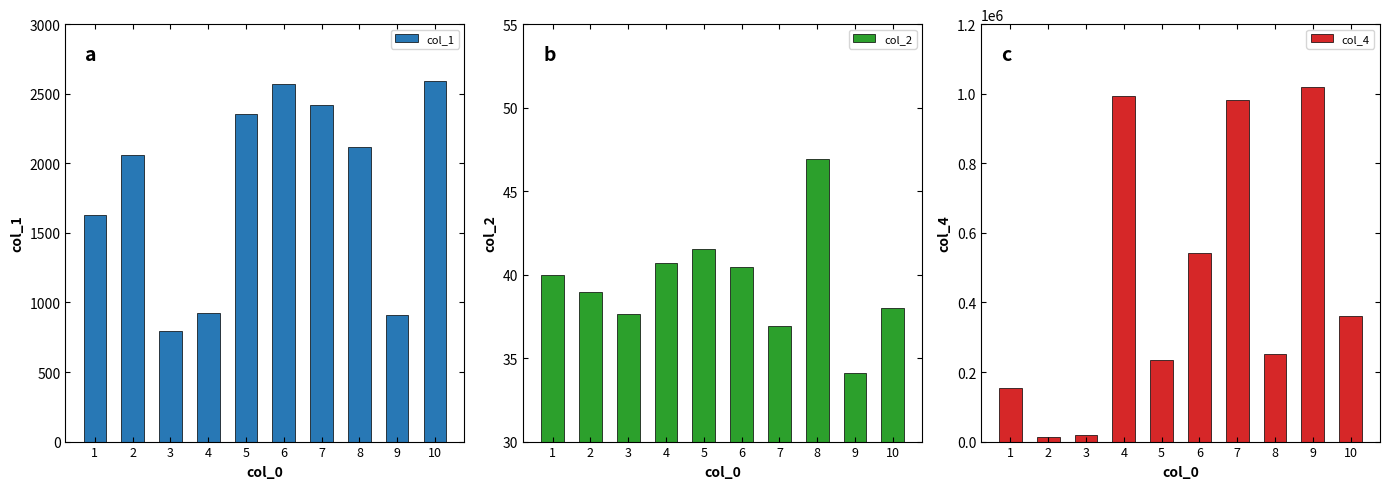

Rank the series at 9 from highest to lowest value.

col_4, col_1, col_2